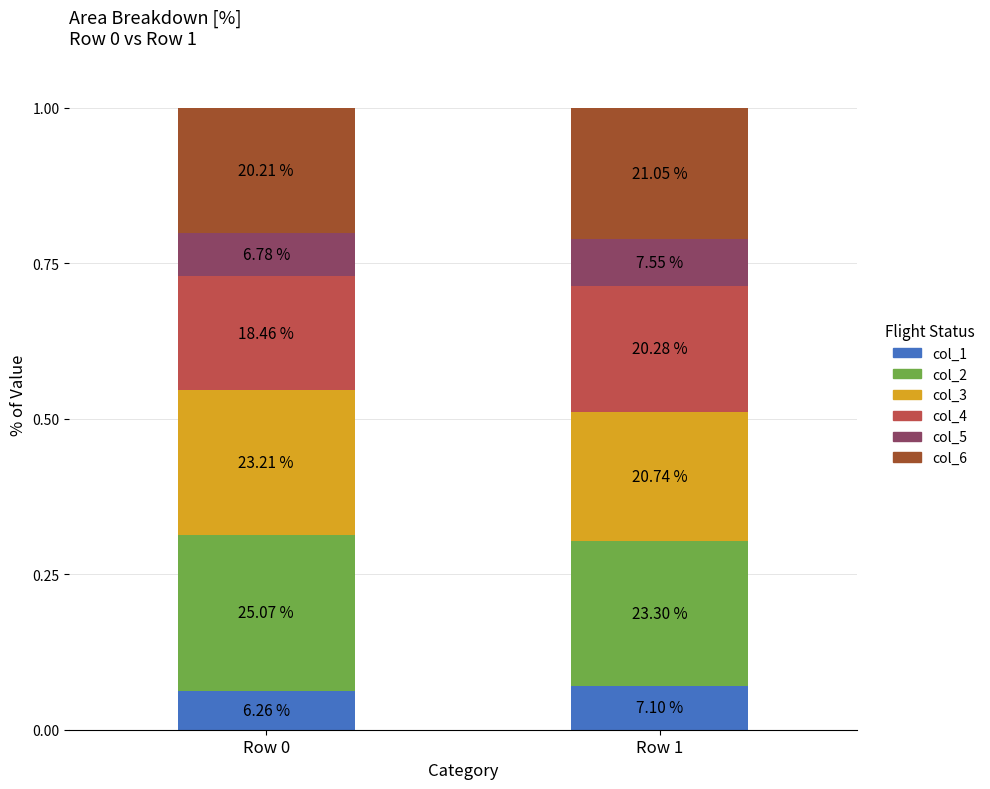

What are all the series names shown in the legend?

col_1, col_2, col_3, col_4, col_5, col_6